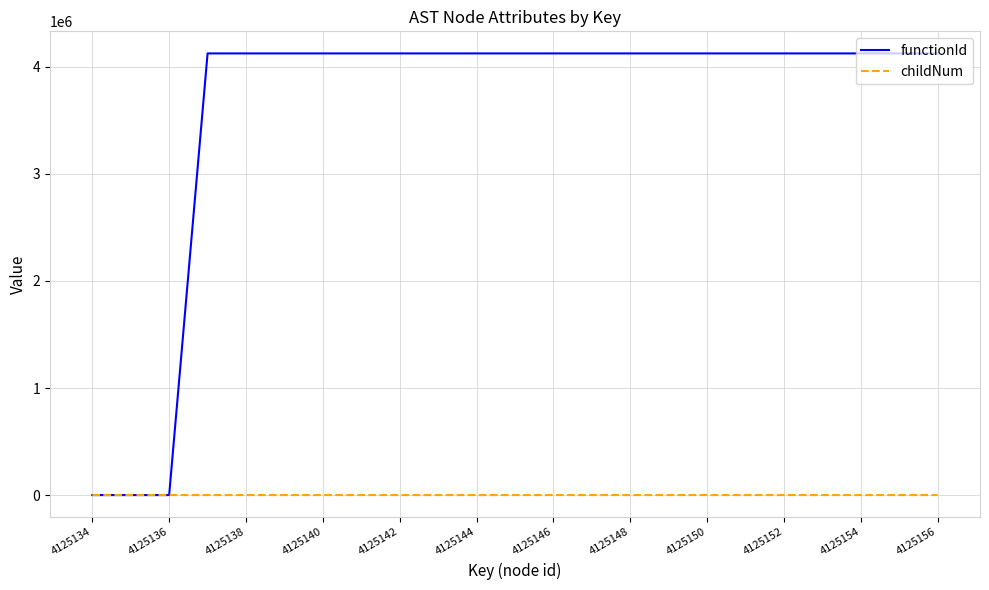

How many distinct data groups are displayed?

2